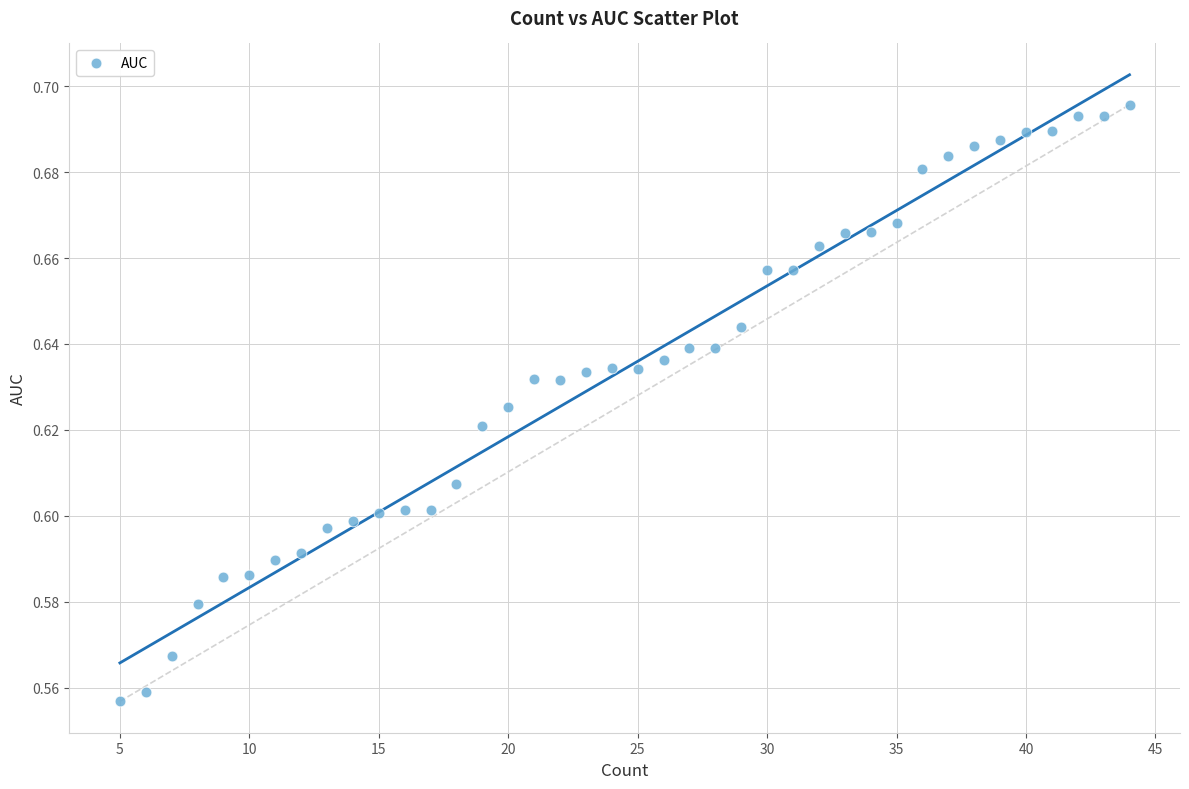

Count the number of points in this scatter plot.

40